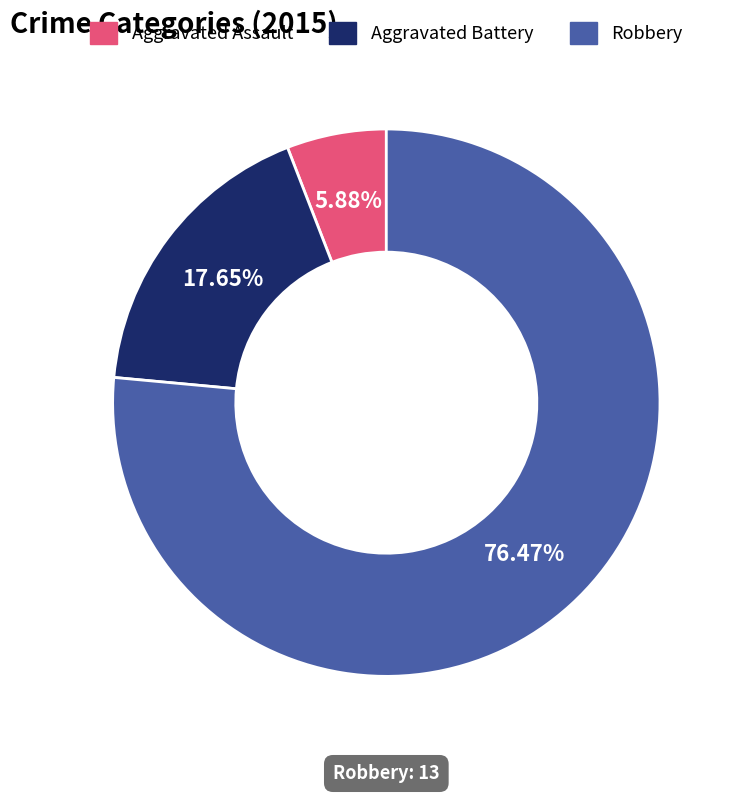

The Robbery slice represents 76% of the pie. True or false?

True